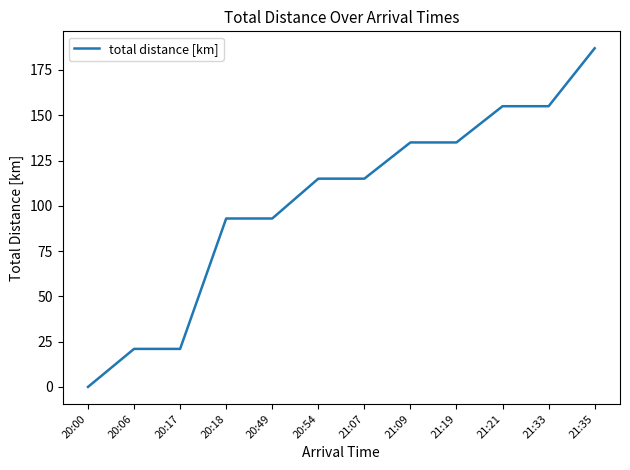

What is the greatest value displayed?

187